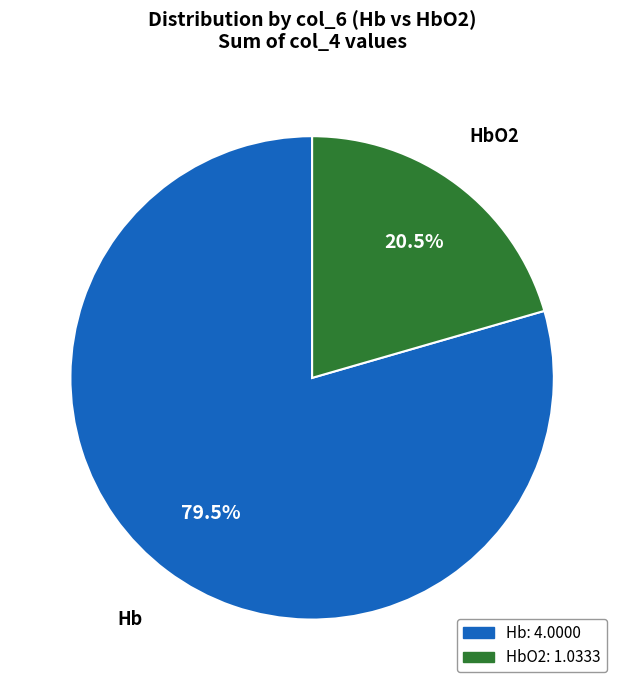

Does any single category account for the majority?

Yes